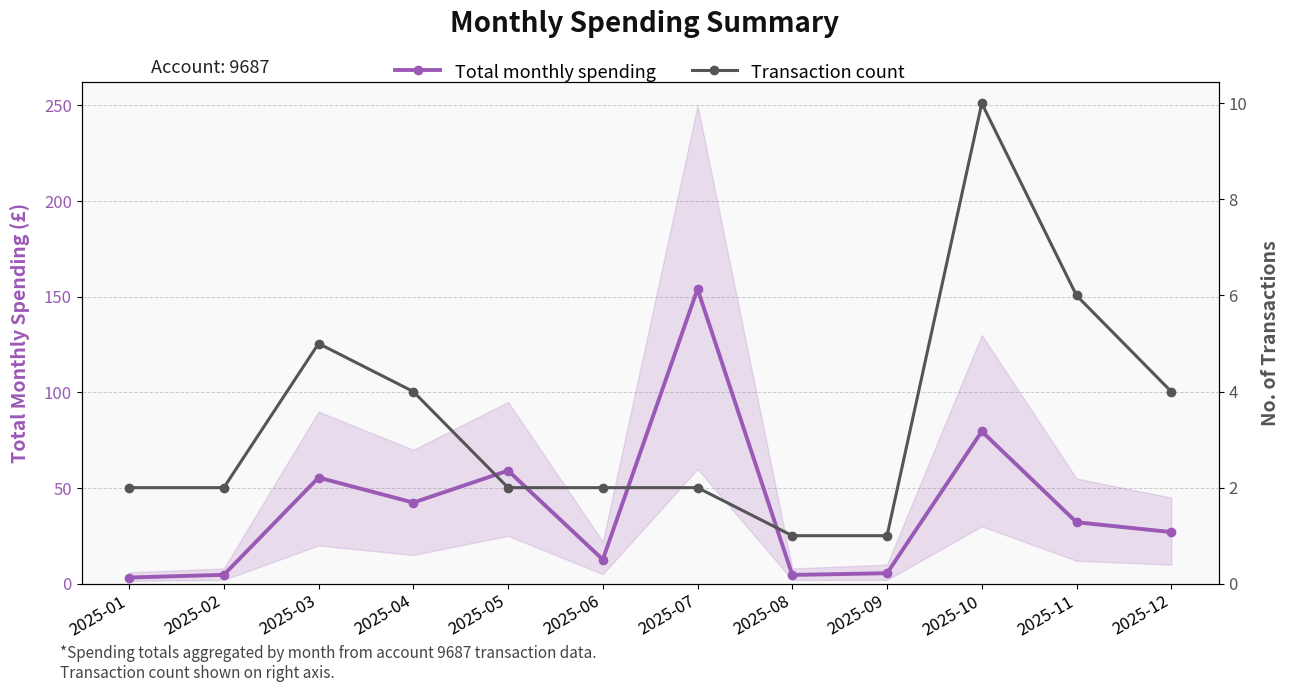

Does the chart have visible grid lines?

Yes